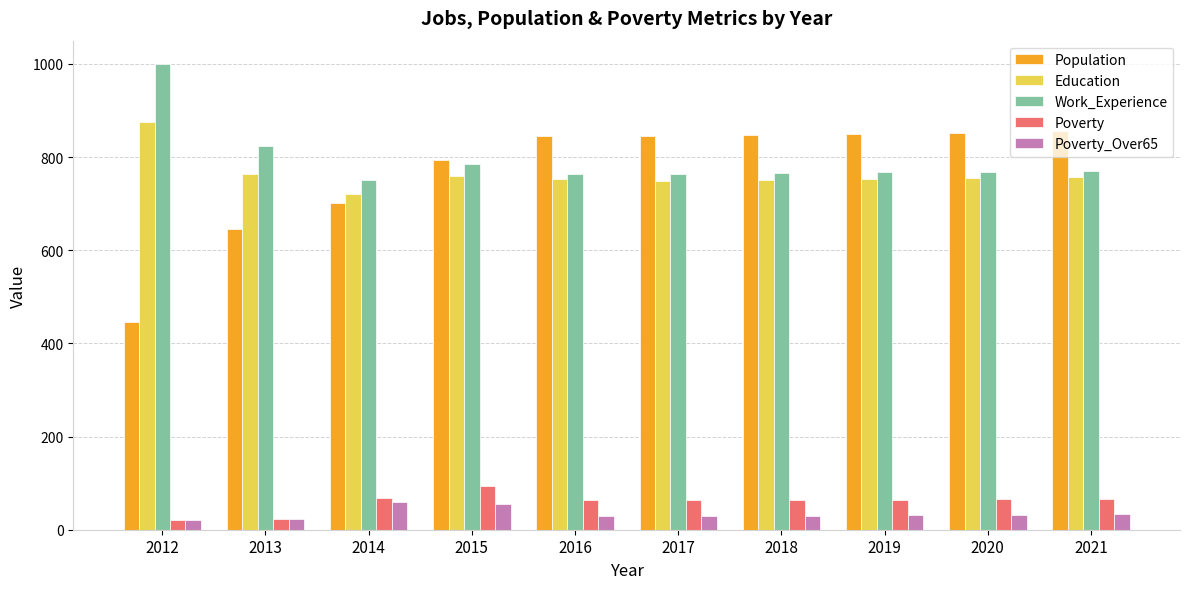

The Education series shows 751 at 2018. True or false?

True